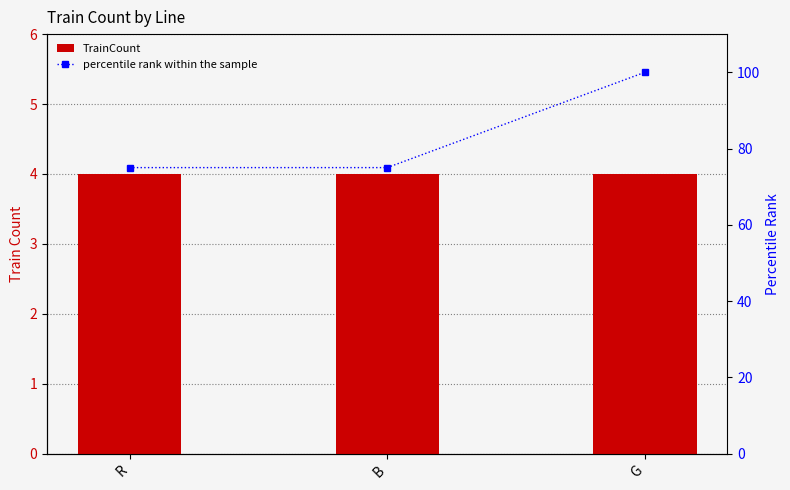

True or false: TrainCount has a value of 6 at G.

False